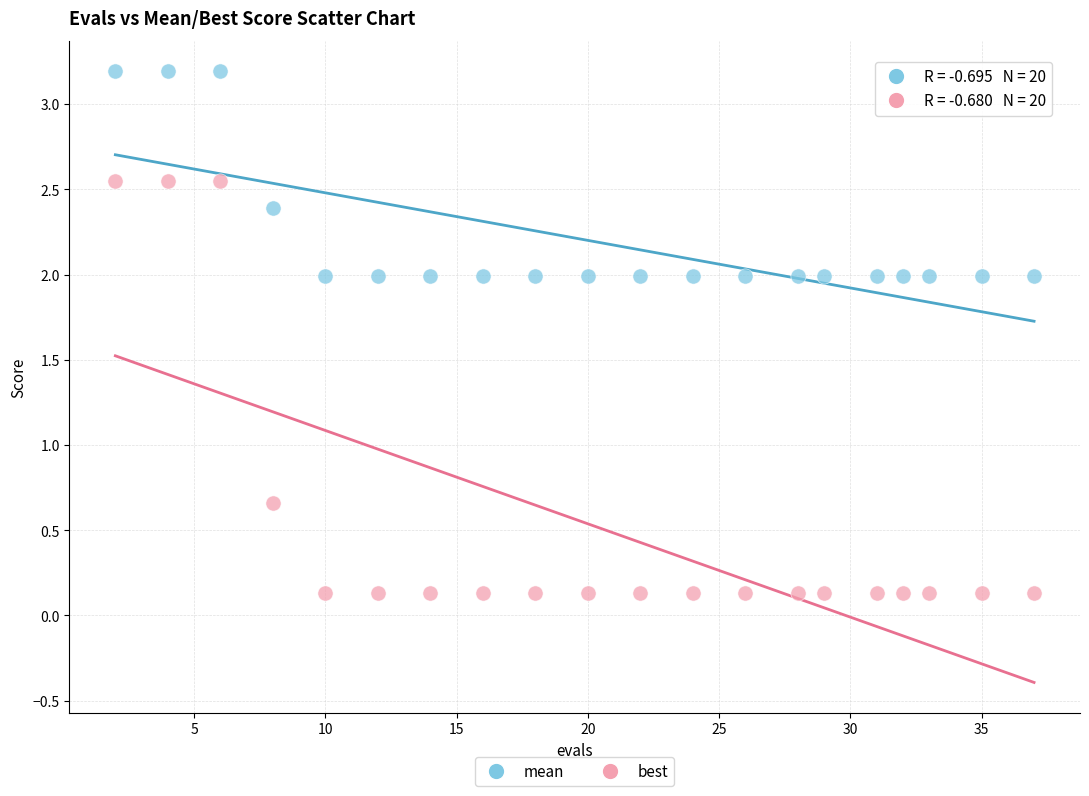

Across all data points, what is the range of Y values (max minus min)?

3.1